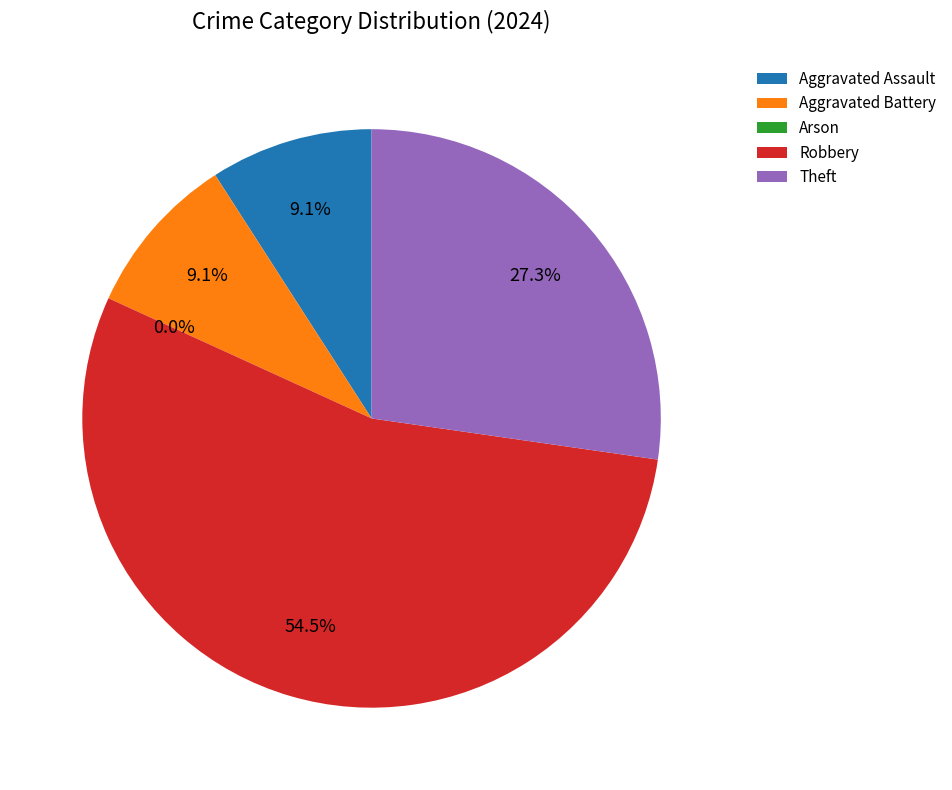

What is the smallest slice in the pie chart?

Arson